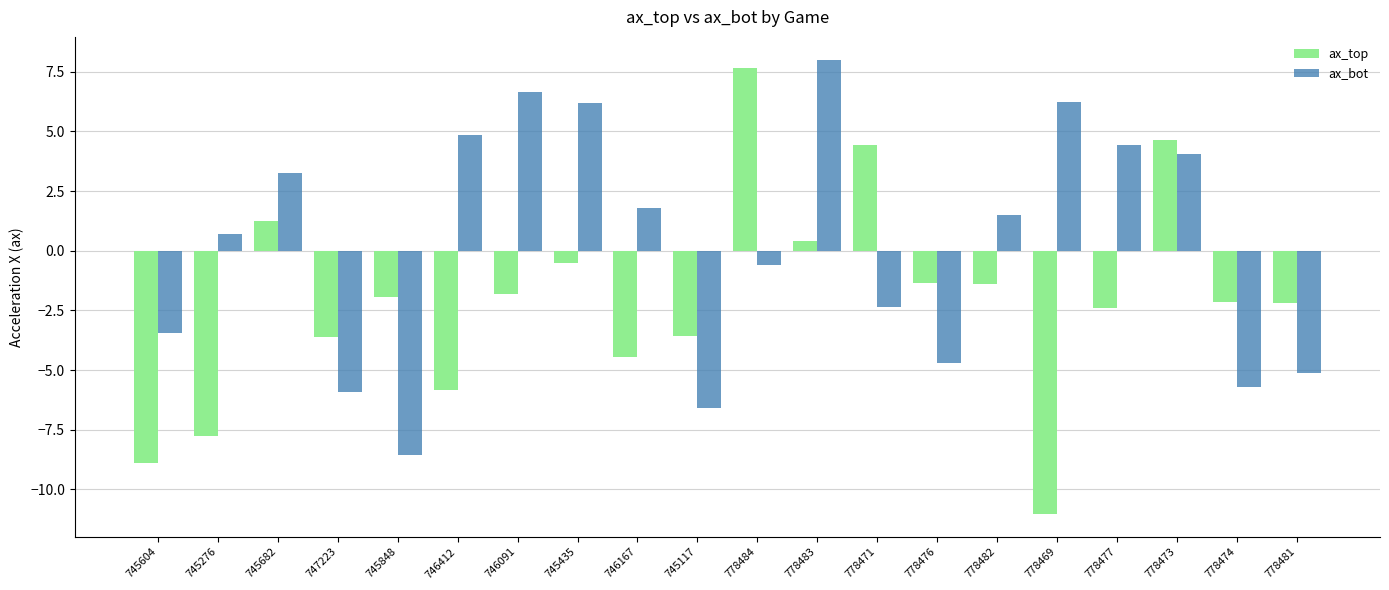

At which label does ax_top first exceed -1?

745682